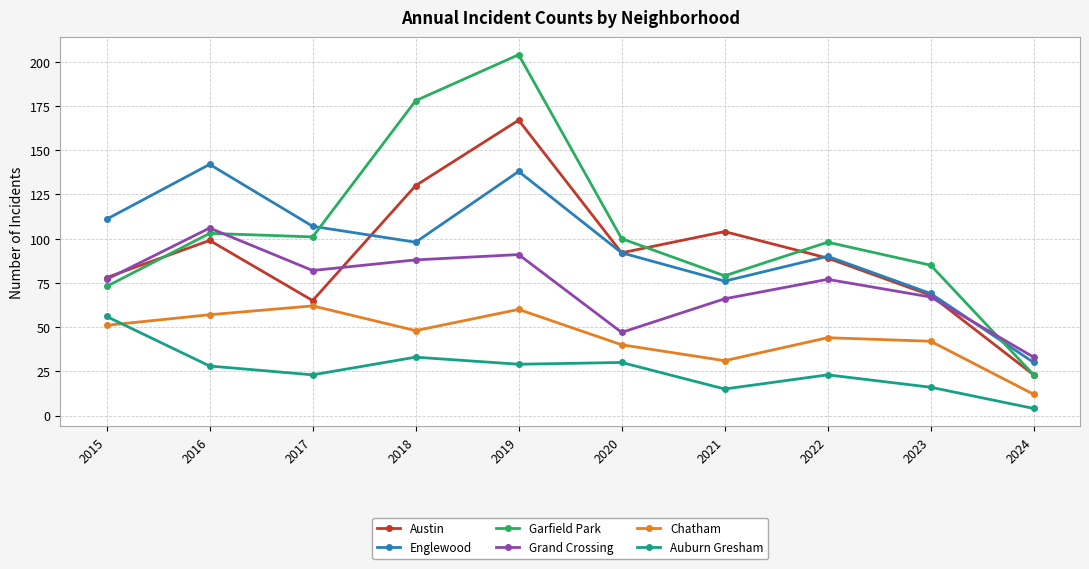

What is the total value across all series at 2021?

371